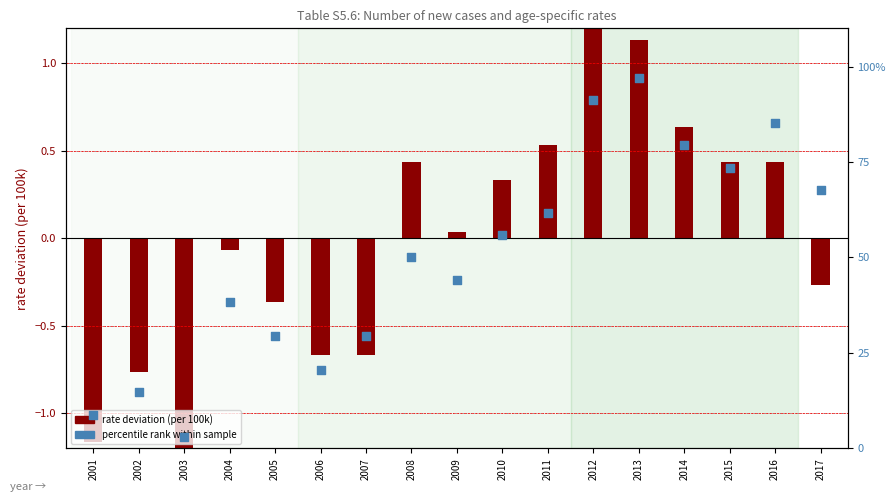

Which series has the widest spread of Y values?

percentile rank within sample